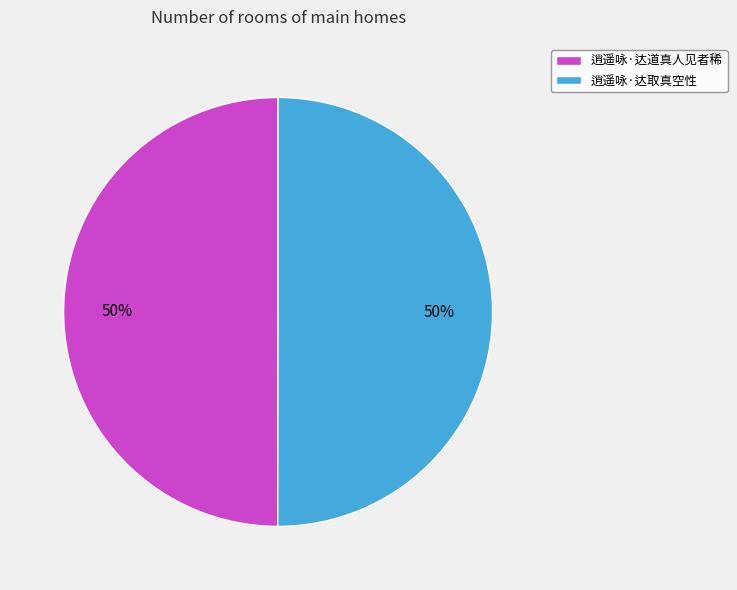

What is the ratio of the value at 逍遥咏·达取真空性 to the value at 逍遥咏·达道真人见者稀?

1.0